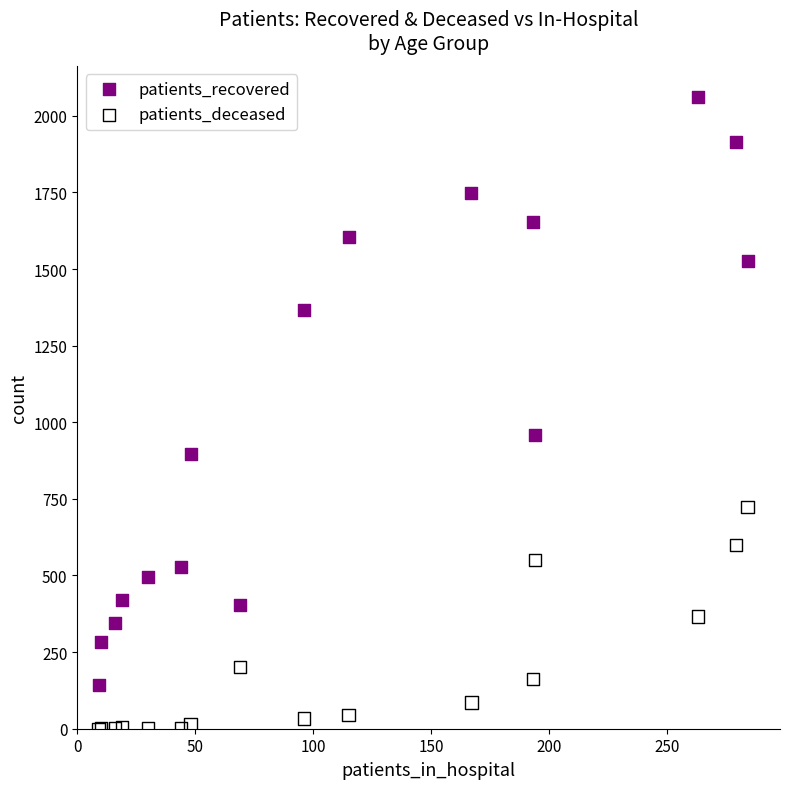

Which series reaches the minimum Y coordinate?

patients_deceased